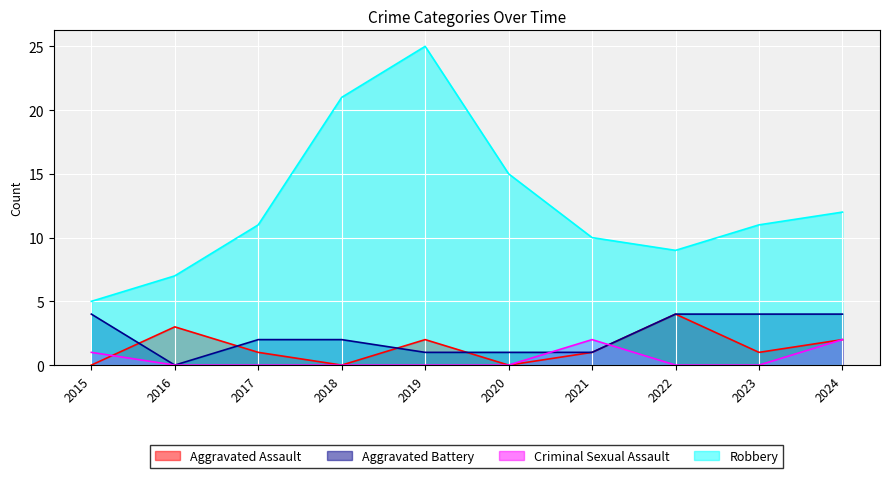

How many values in the Aggravated Assault series exceed 1?

4